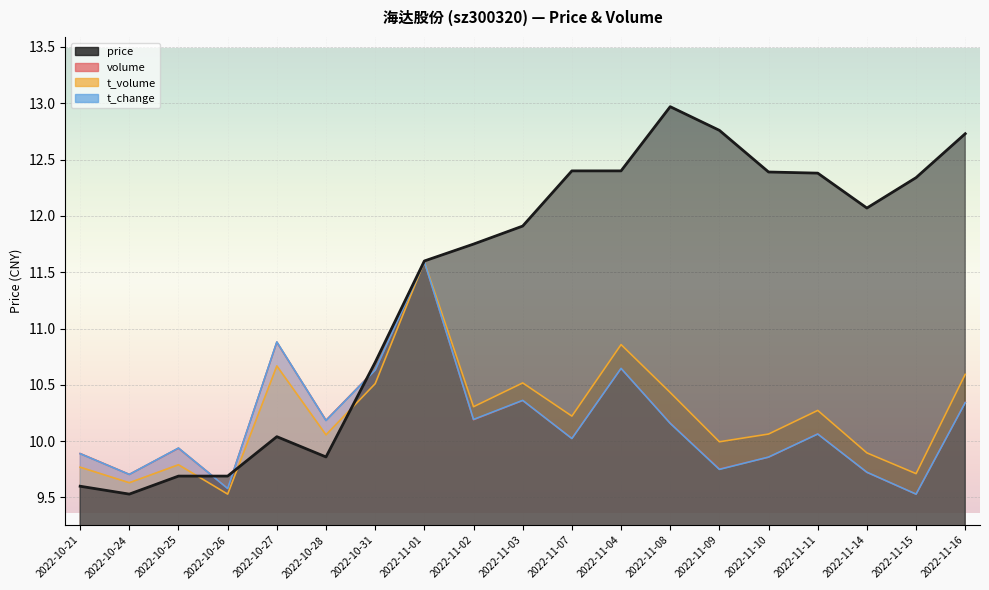

How many lines are shown in the chart?

4